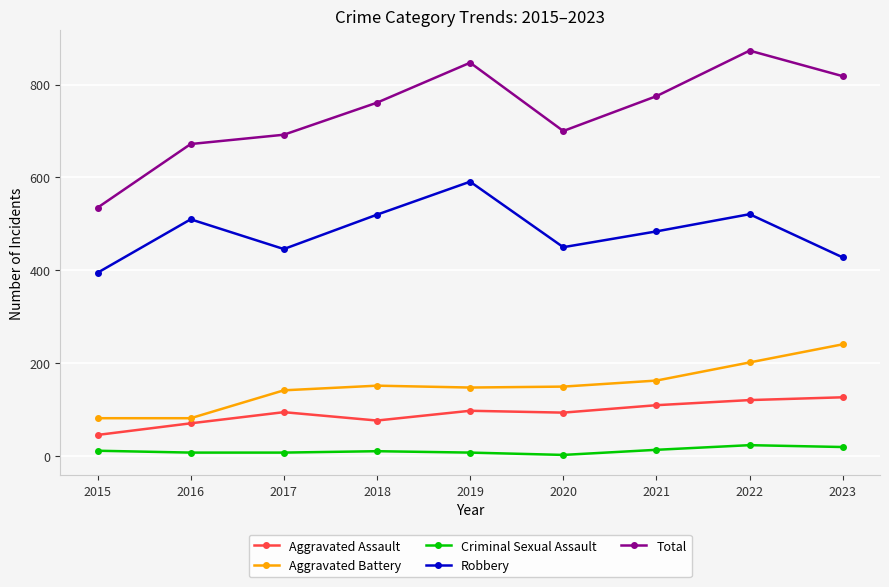

Count the number of data series in this chart.

5